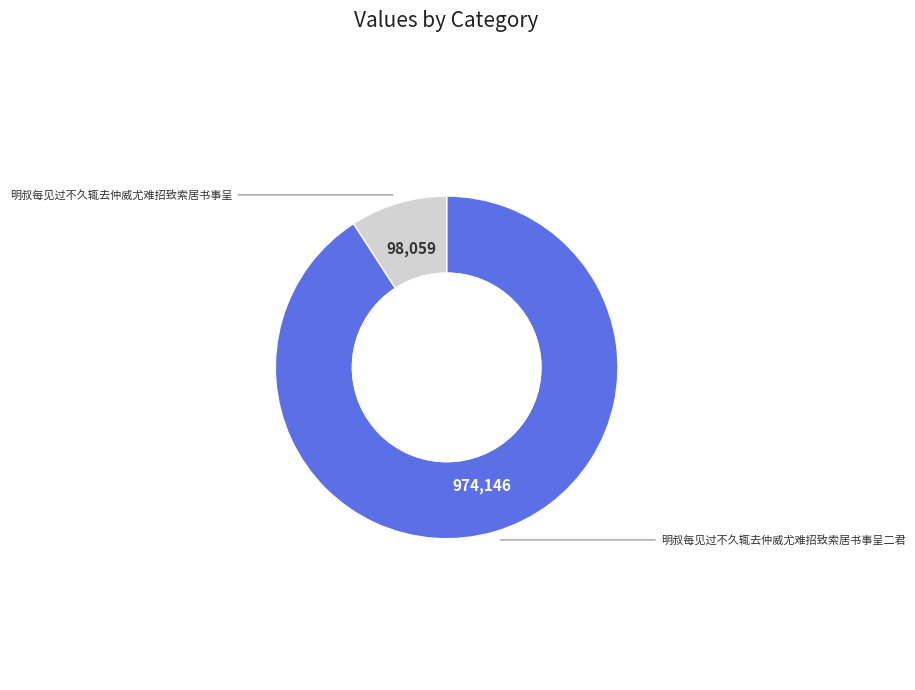

Is there any slice that represents more than half of the pie?

Yes